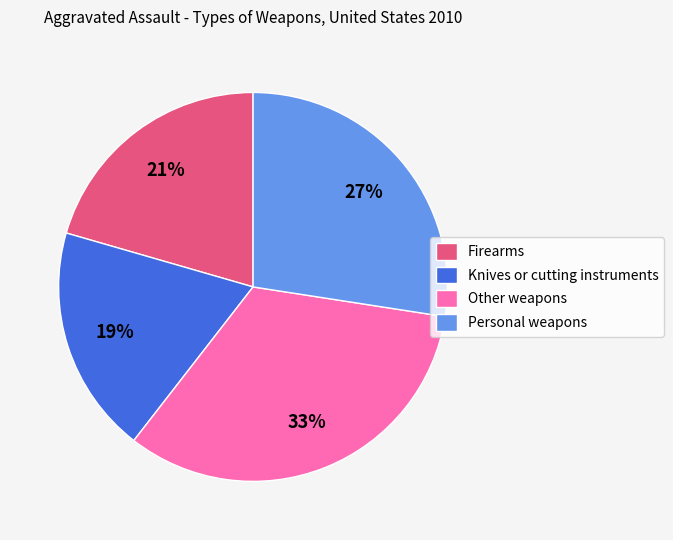

Rank the categories by value from highest to lowest.

Other weapons, Personal weapons, Firearms, Knives or cutting instruments